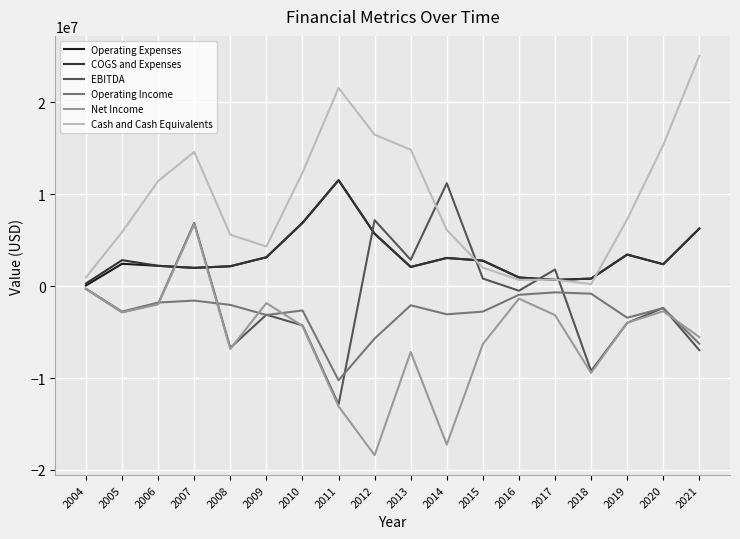

What is the sum of the COGS and Expenses values at 2020 and 2008?

4549559